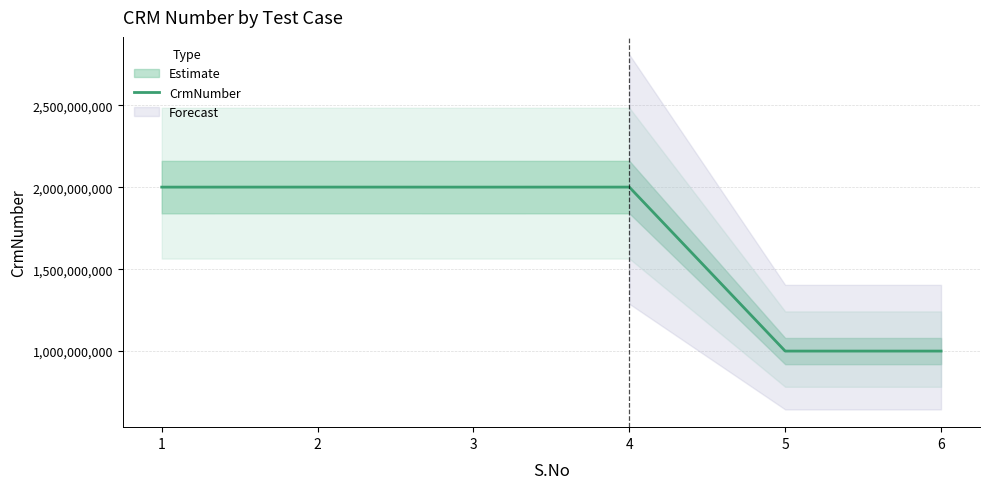

What is the ratio of the value at 5 to the value at 4?

0.5